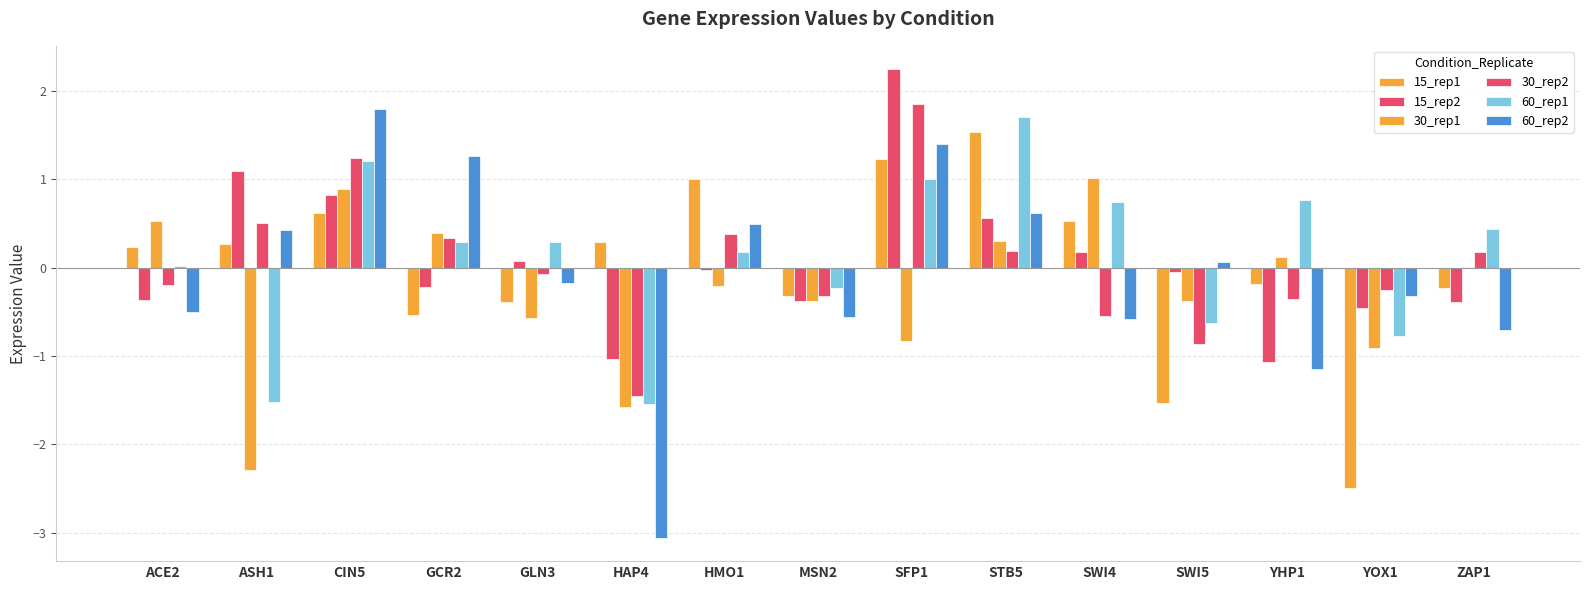

Rank the series at ZAP1 from highest to lowest value.

60_rep1, 30_rep2, 30_rep1, 15_rep1, 15_rep2, 60_rep2